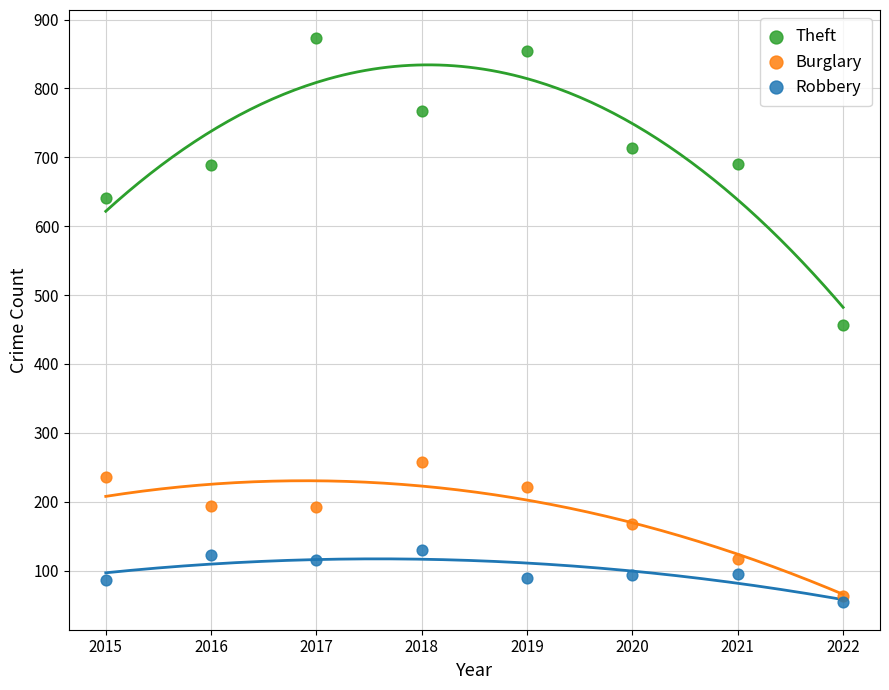

Which series has the widest spread of Y values?

Theft